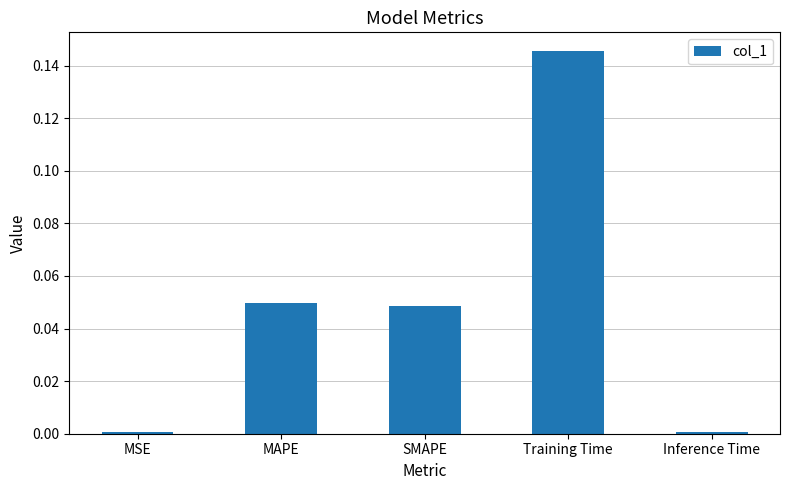

What is the label of the 2nd bar from the left?

MAPE